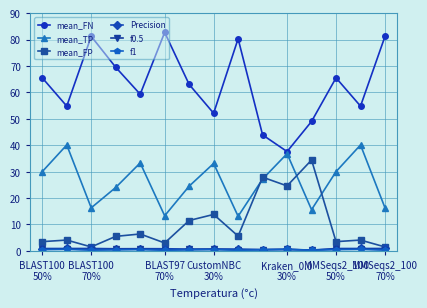

Which series has the widest spread of values?

mean_FN